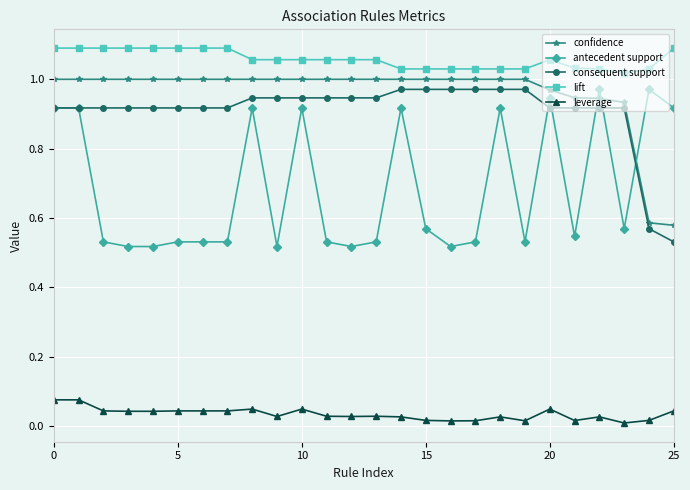

True or false: lift and confidence intersect in this chart.

False